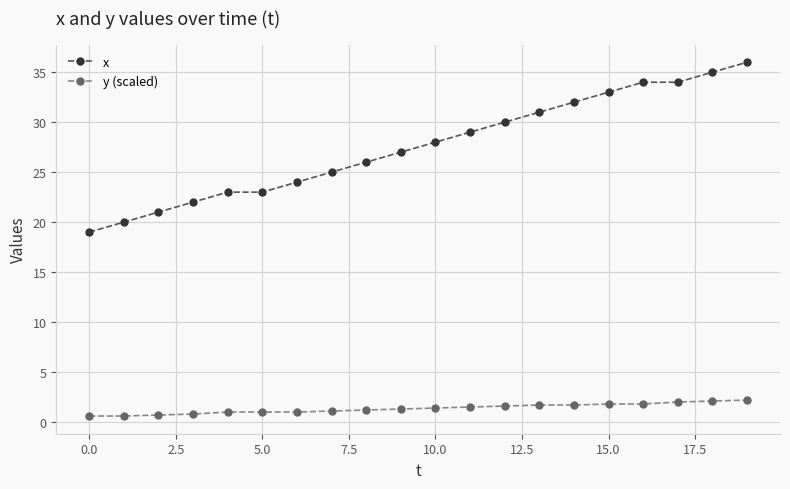

List the series in order of their overall mean, lowest first.

y (scaled), x